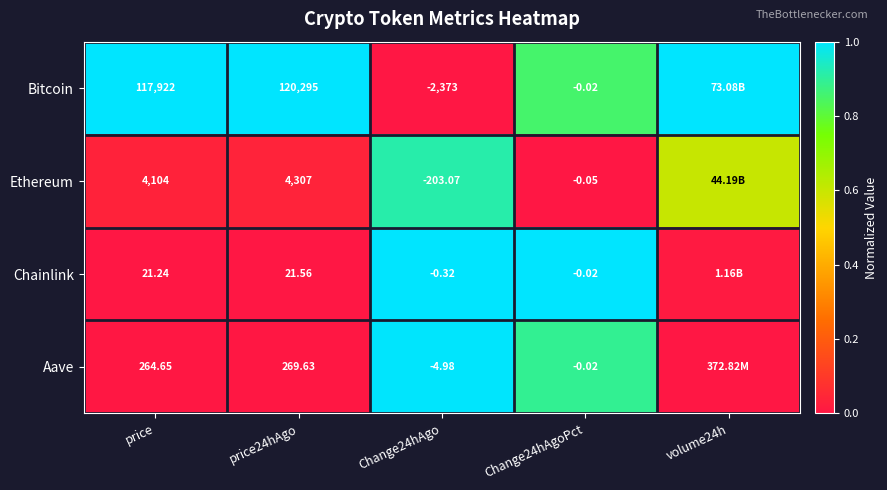

Is the value of Chainlink at Change24hAgoPct greater than the value of Bitcoin at price24hAgo?

No